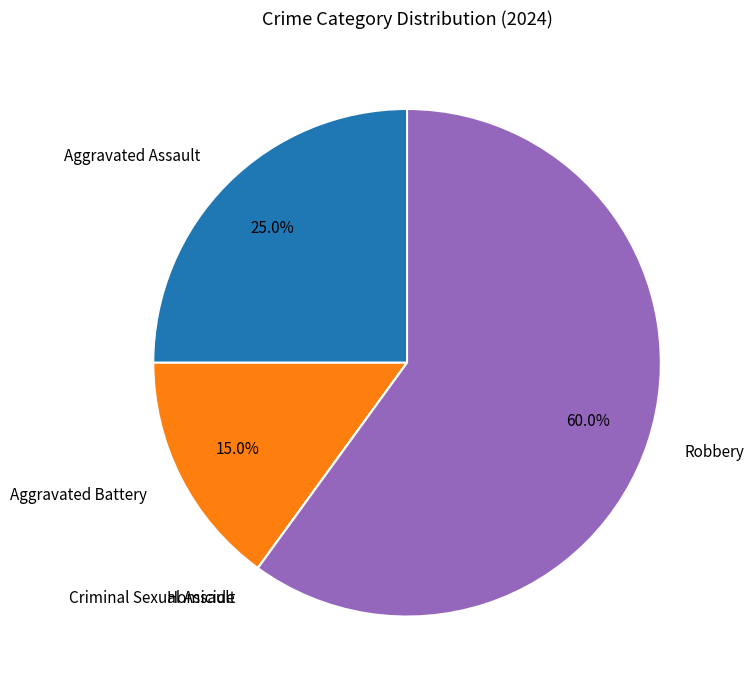

Do Aggravated Battery and Robbery together represent more than half of the pie?

Yes